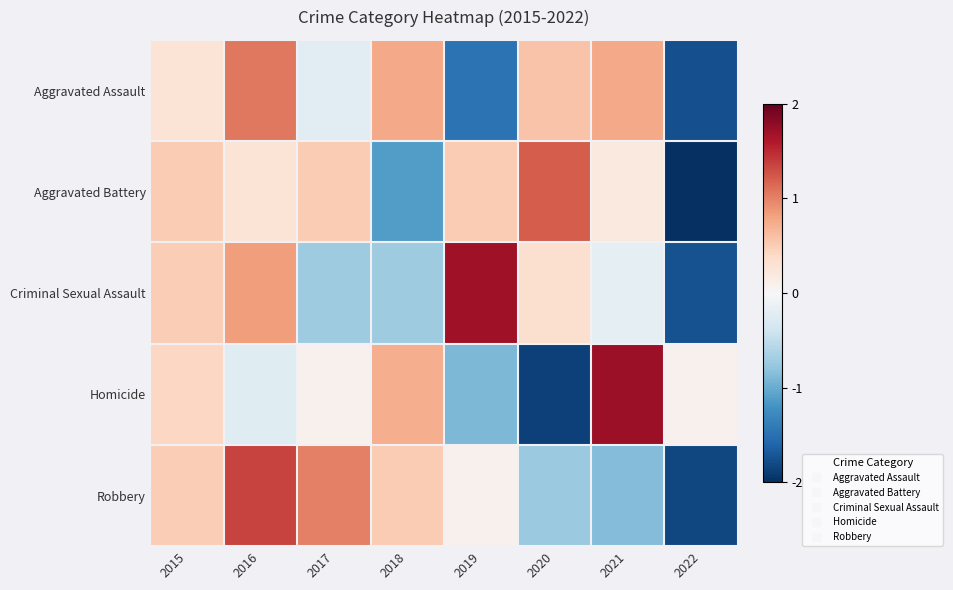

Reading left to right, list all the values displayed in this chart.

Aggravated Assault: 2015=0.3	2016=1.1	2017=-0.2	2018=0.8	2019=-1.5	2020=0.6	2021=0.8	2022=-1.8
Aggravated Battery: 2015=0.5	2016=0.3	2017=0.5	2018=-1.1	2019=0.5	2020=1.2	2021=0.2	2022=-2.1
Criminal Sexual Assault: 2015=0.5	2016=0.8	2017=-0.7	2018=-0.7	2019=1.7	2020=0.3	2021=-0.2	2022=-1.7
Homicide: 2015=0.4	2016=-0.2	2017=0.1	2018=0.7	2019=-0.9	2020=-1.9	2021=1.7	2022=0.1
Robbery: 2015=0.5	2016=1.4	2017=1.0	2018=0.5	2019=0.1	2020=-0.7	2021=-0.9	2022=-1.8